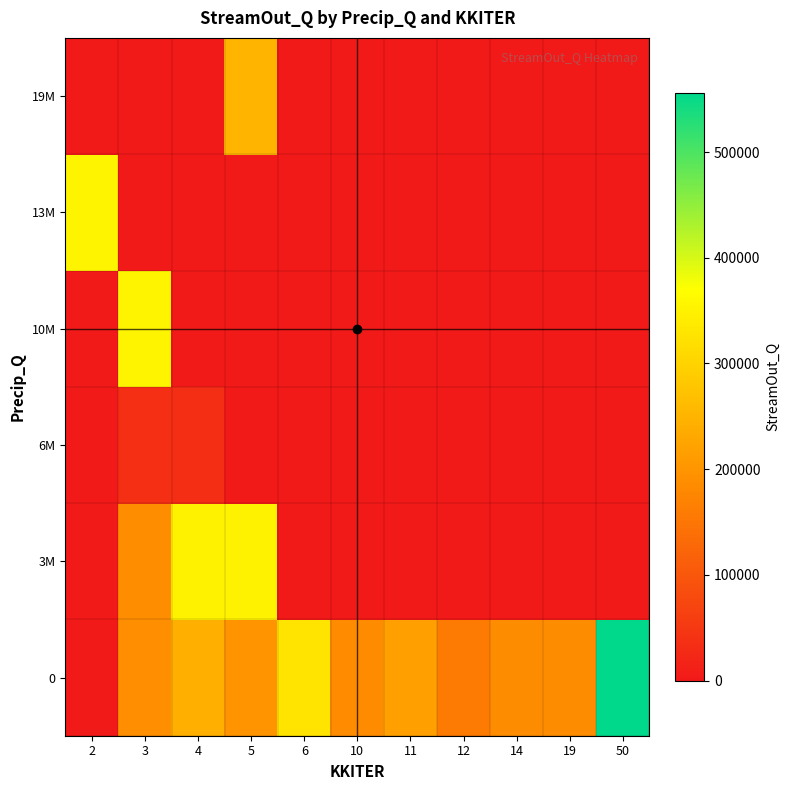

Which category has the lowest value across all series?

2